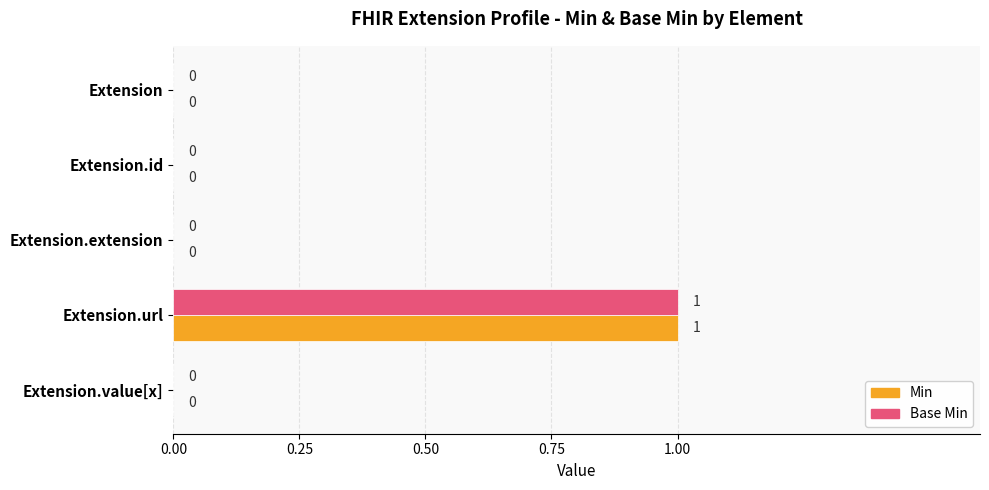

Is it true that Min equals 1 at Extension.url?

True